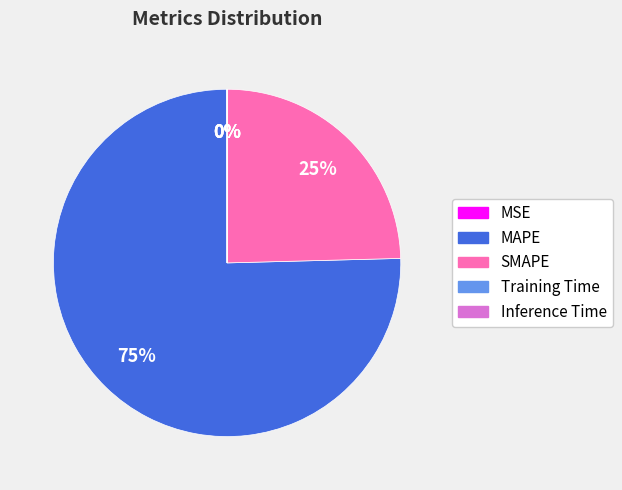

What percentage is the MAPE slice, to the nearest percent?

75%